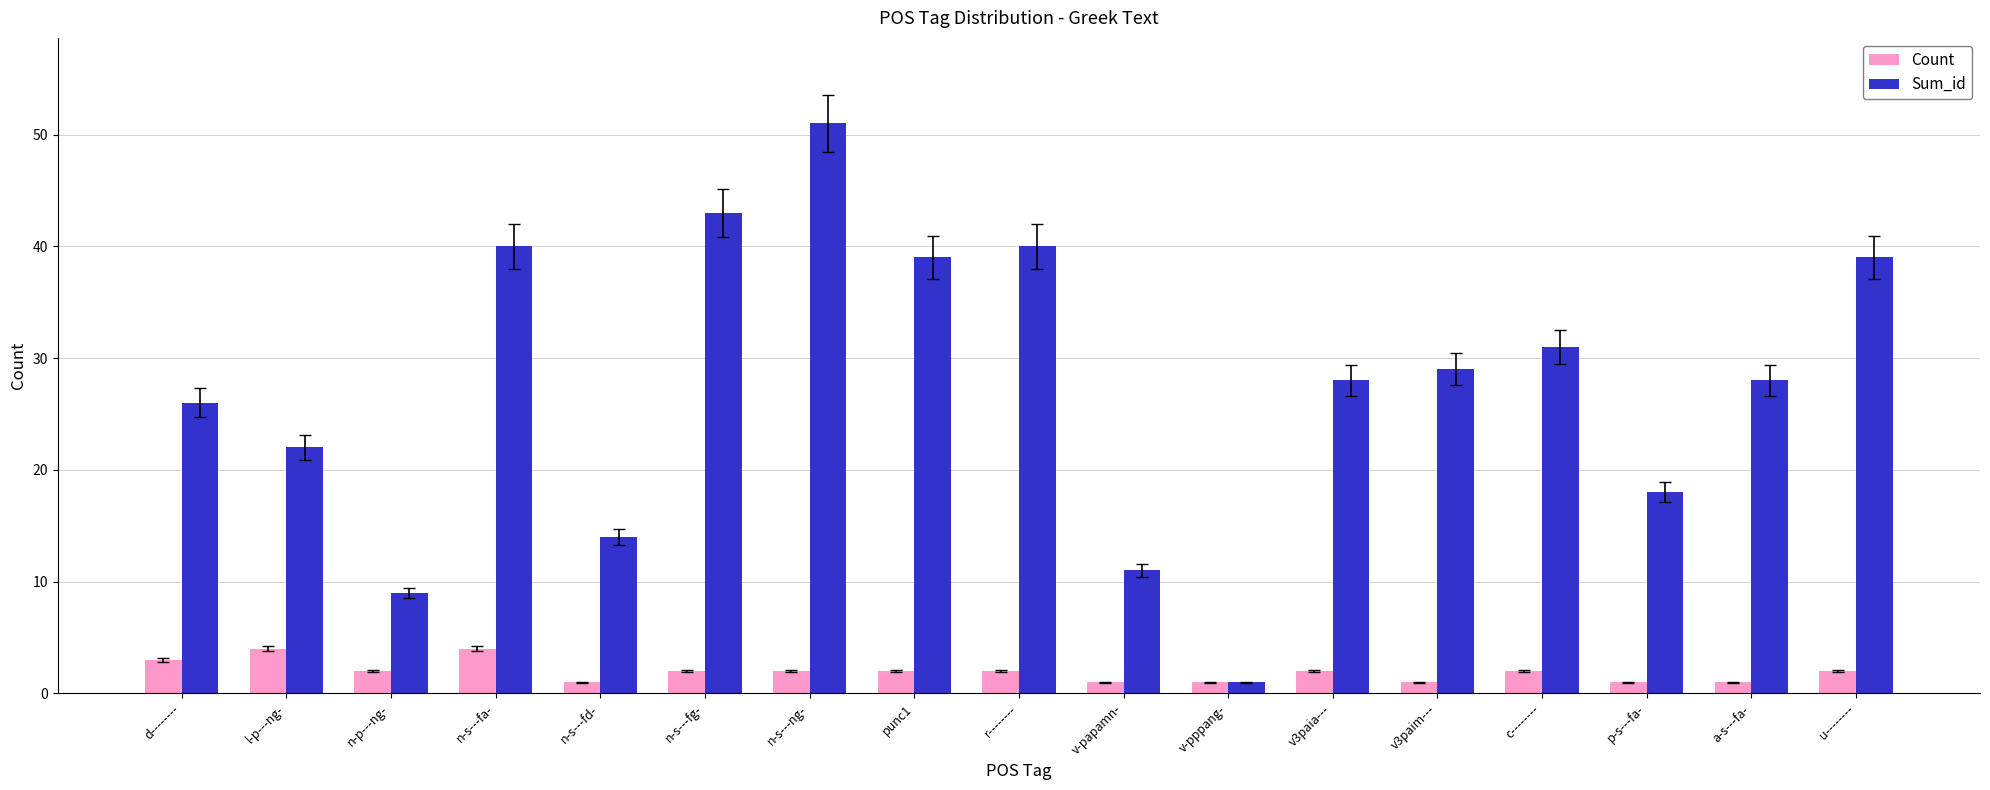

Rank the series at d-------- from lowest to highest value.

Count, Sum_id